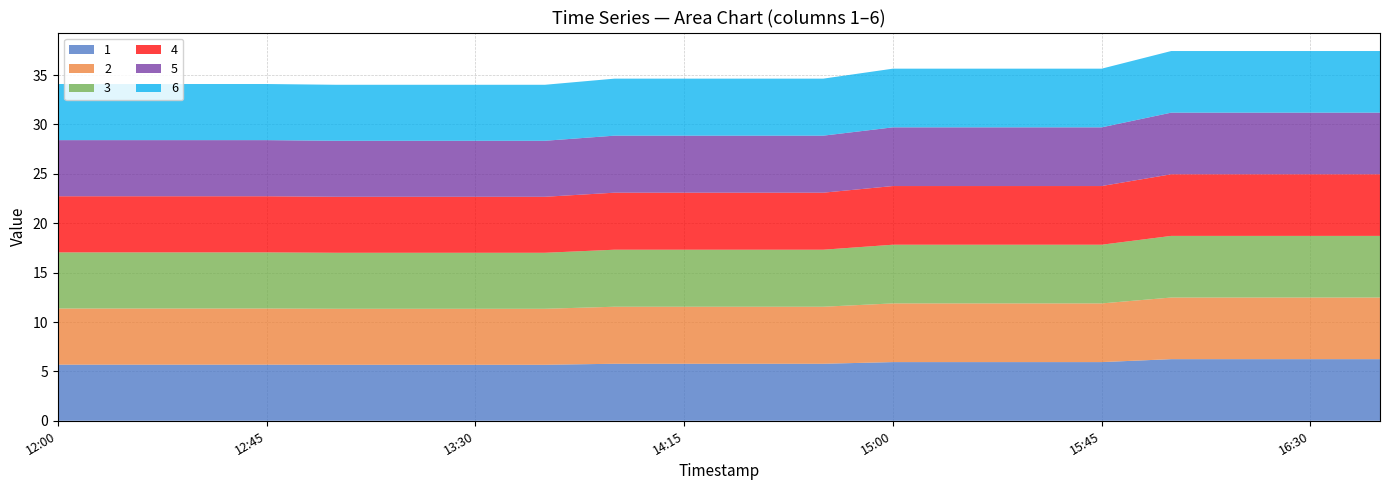

Reading left to right, list all the values displayed in this chart.

1: 2019-03-13 12:00:00=5.7	2019-03-13 12:15:00=5.7	2019-03-13 12:30:00=5.7	2019-03-13 12:45:00=5.7	2019-03-13 13:00:00=5.7	2019-03-13 13:15:00=5.7	2019-03-13 13:30:00=5.7	2019-03-13 13:45:00=5.7	2019-03-13 14:00:00=5.8	2019-03-13 14:15:00=5.8	2019-03-13 14:30:00=5.8	2019-03-13 14:45:00=5.8	2019-03-13 15:00:00=5.9	2019-03-13 15:15:00=5.9	2019-03-13 15:30:00=5.9	2019-03-13 15:45:00=5.9	2019-03-13 16:00:00=6.2	2019-03-13 16:15:00=6.2	2019-03-13 16:30:00=6.2	2019-03-13 16:45:00=6.2
2: 2019-03-13 12:00:00=5.7	2019-03-13 12:15:00=5.7	2019-03-13 12:30:00=5.7	2019-03-13 12:45:00=5.7	2019-03-13 13:00:00=5.7	2019-03-13 13:15:00=5.7	2019-03-13 13:30:00=5.7	2019-03-13 13:45:00=5.7	2019-03-13 14:00:00=5.8	2019-03-13 14:15:00=5.8	2019-03-13 14:30:00=5.8	2019-03-13 14:45:00=5.8	2019-03-13 15:00:00=5.9	2019-03-13 15:15:00=5.9	2019-03-13 15:30:00=5.9	2019-03-13 15:45:00=5.9	2019-03-13 16:00:00=6.2	2019-03-13 16:15:00=6.2	2019-03-13 16:30:00=6.2	2019-03-13 16:45:00=6.2
3: 2019-03-13 12:00:00=5.7	2019-03-13 12:15:00=5.7	2019-03-13 12:30:00=5.7	2019-03-13 12:45:00=5.7	2019-03-13 13:00:00=5.7	2019-03-13 13:15:00=5.7	2019-03-13 13:30:00=5.7	2019-03-13 13:45:00=5.7	2019-03-13 14:00:00=5.8	2019-03-13 14:15:00=5.8	2019-03-13 14:30:00=5.8	2019-03-13 14:45:00=5.8	2019-03-13 15:00:00=5.9	2019-03-13 15:15:00=5.9	2019-03-13 15:30:00=5.9	2019-03-13 15:45:00=5.9	2019-03-13 16:00:00=6.2	2019-03-13 16:15:00=6.2	2019-03-13 16:30:00=6.2	2019-03-13 16:45:00=6.2
4: 2019-03-13 12:00:00=5.7	2019-03-13 12:15:00=5.7	2019-03-13 12:30:00=5.7	2019-03-13 12:45:00=5.7	2019-03-13 13:00:00=5.7	2019-03-13 13:15:00=5.7	2019-03-13 13:30:00=5.7	2019-03-13 13:45:00=5.7	2019-03-13 14:00:00=5.8	2019-03-13 14:15:00=5.8	2019-03-13 14:30:00=5.8	2019-03-13 14:45:00=5.8	2019-03-13 15:00:00=5.9	2019-03-13 15:15:00=5.9	2019-03-13 15:30:00=5.9	2019-03-13 15:45:00=5.9	2019-03-13 16:00:00=6.2	2019-03-13 16:15:00=6.2	2019-03-13 16:30:00=6.2	2019-03-13 16:45:00=6.2
5: 2019-03-13 12:00:00=5.7	2019-03-13 12:15:00=5.7	2019-03-13 12:30:00=5.7	2019-03-13 12:45:00=5.7	2019-03-13 13:00:00=5.7	2019-03-13 13:15:00=5.7	2019-03-13 13:30:00=5.7	2019-03-13 13:45:00=5.7	2019-03-13 14:00:00=5.8	2019-03-13 14:15:00=5.8	2019-03-13 14:30:00=5.8	2019-03-13 14:45:00=5.8	2019-03-13 15:00:00=5.9	2019-03-13 15:15:00=5.9	2019-03-13 15:30:00=5.9	2019-03-13 15:45:00=5.9	2019-03-13 16:00:00=6.2	2019-03-13 16:15:00=6.2	2019-03-13 16:30:00=6.2	2019-03-13 16:45:00=6.2
6: 2019-03-13 12:00:00=5.7	2019-03-13 12:15:00=5.7	2019-03-13 12:30:00=5.7	2019-03-13 12:45:00=5.7	2019-03-13 13:00:00=5.7	2019-03-13 13:15:00=5.7	2019-03-13 13:30:00=5.7	2019-03-13 13:45:00=5.7	2019-03-13 14:00:00=5.8	2019-03-13 14:15:00=5.8	2019-03-13 14:30:00=5.8	2019-03-13 14:45:00=5.8	2019-03-13 15:00:00=5.9	2019-03-13 15:15:00=5.9	2019-03-13 15:30:00=5.9	2019-03-13 15:45:00=5.9	2019-03-13 16:00:00=6.2	2019-03-13 16:15:00=6.2	2019-03-13 16:30:00=6.2	2019-03-13 16:45:00=6.2